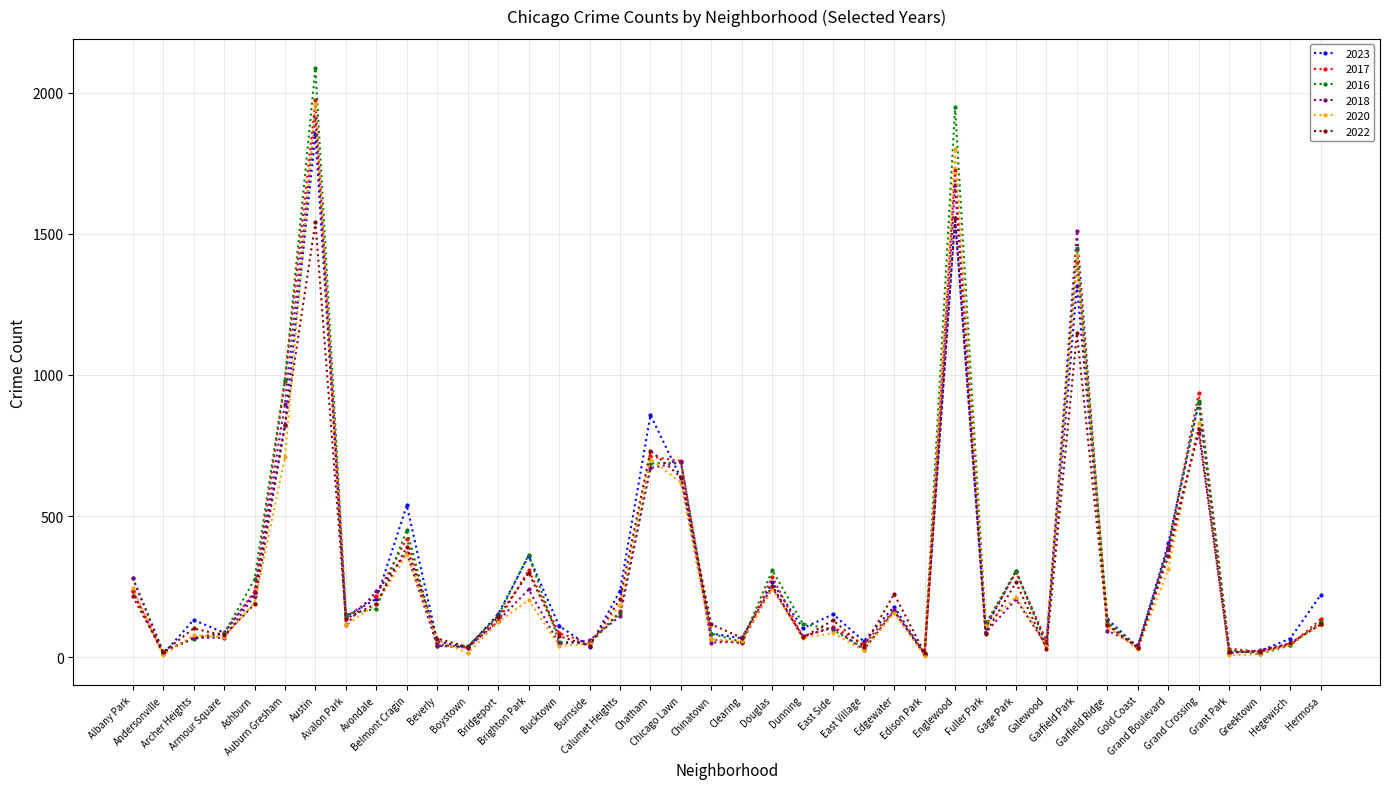

Which series has the widest spread of values?

2016